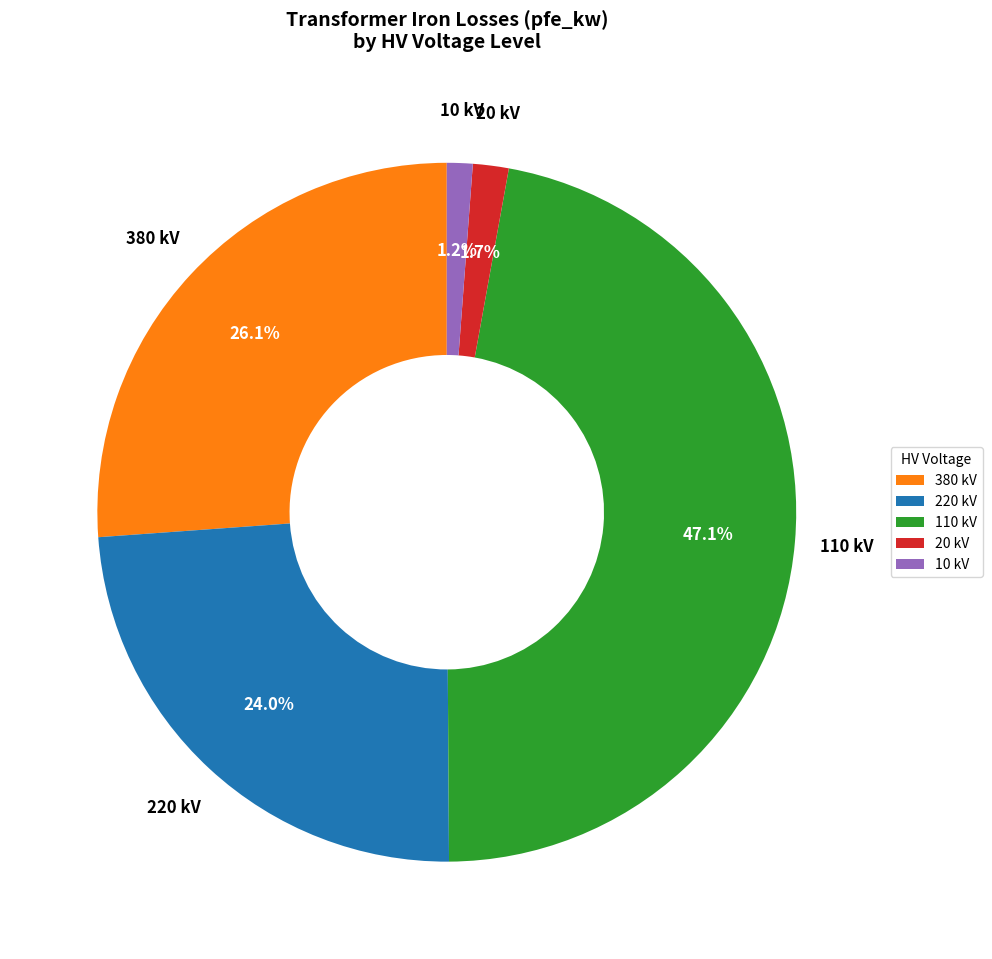

Does any single category account for the majority?

No